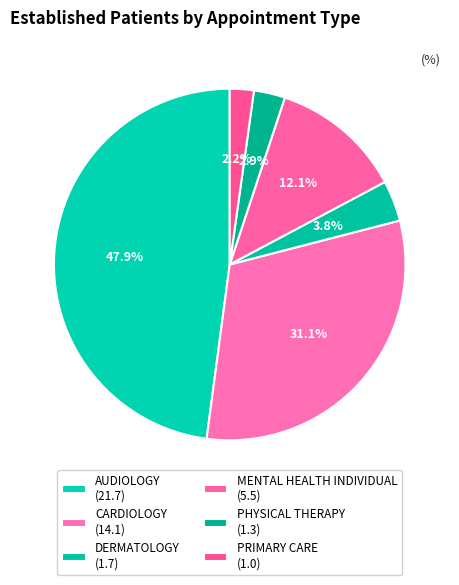

Is there a majority slice in this chart?

No